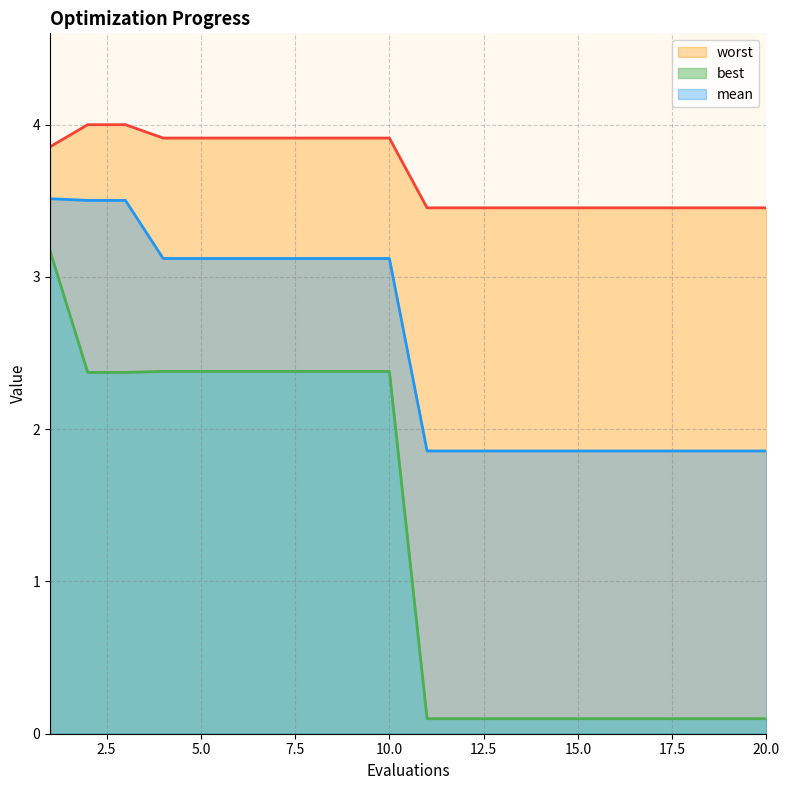

At which category is the sum across all series the highest?

1